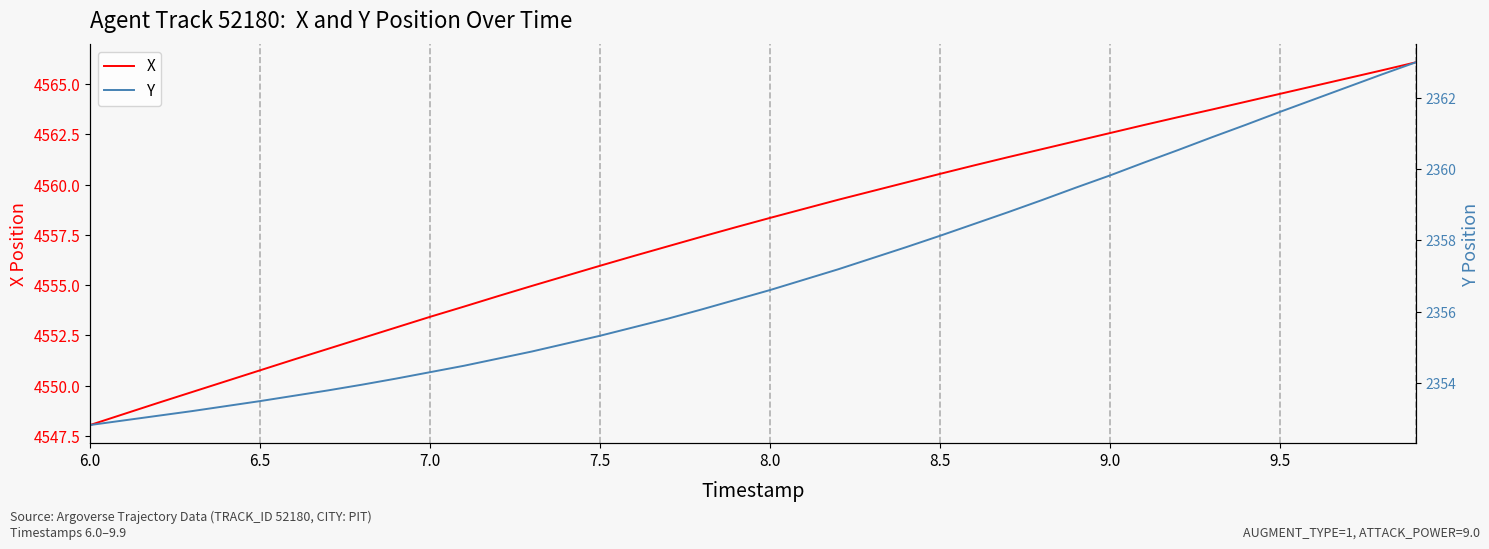

At which label does X reach its minimum?

6.0